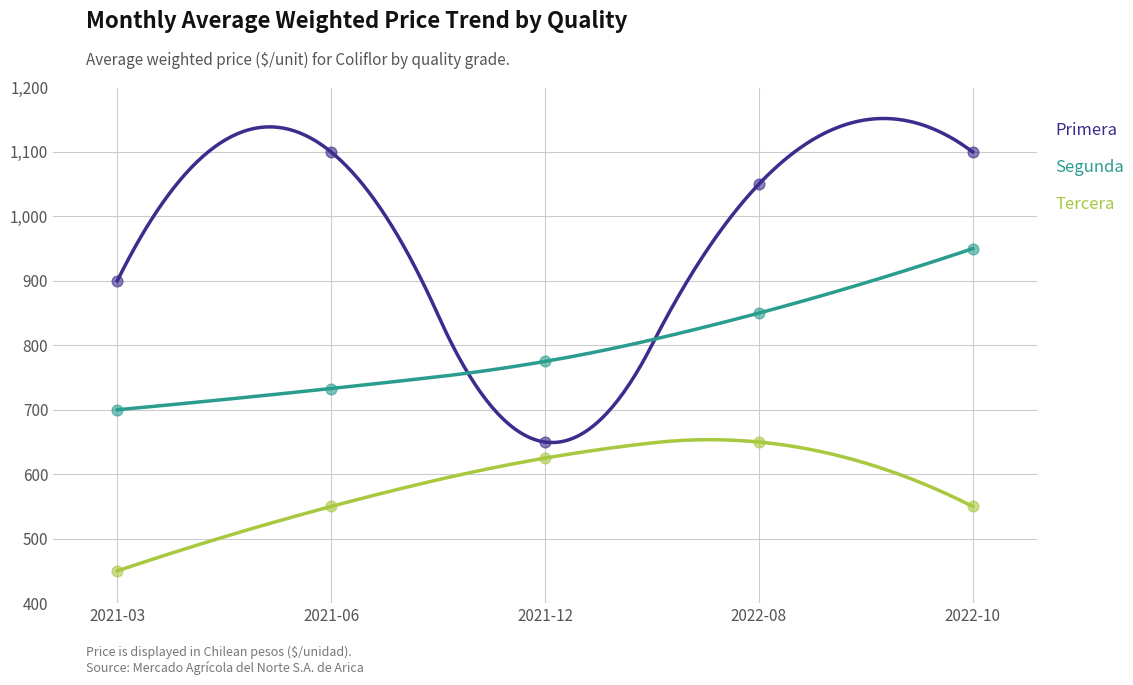

What is the total value across all series at 2021-03?

2050